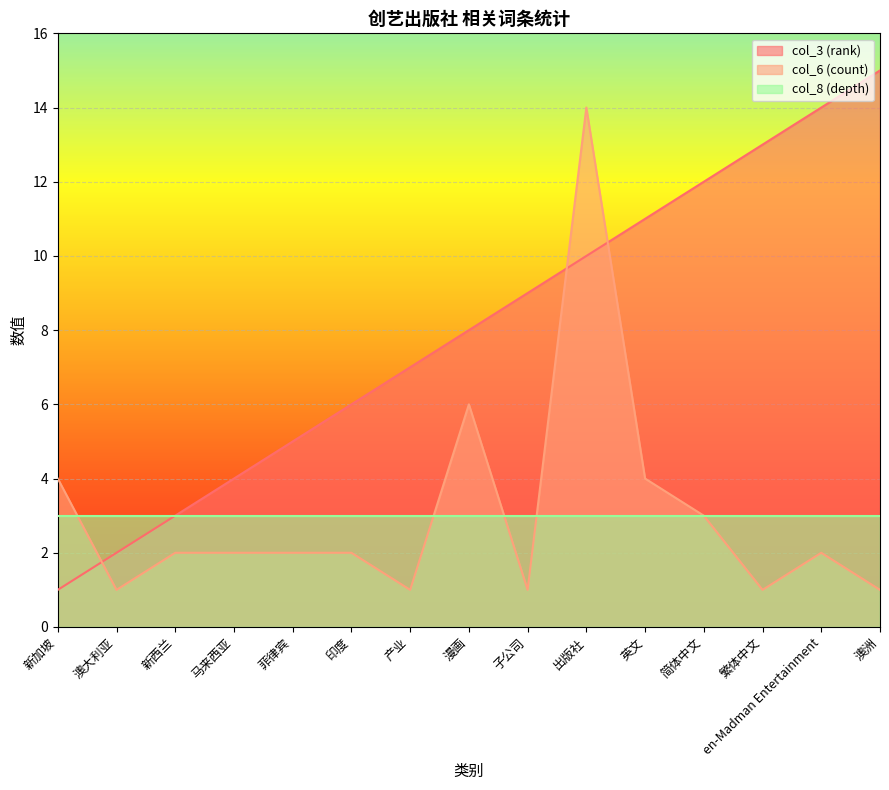

What is the label of the 1st point from the left?

新加坡